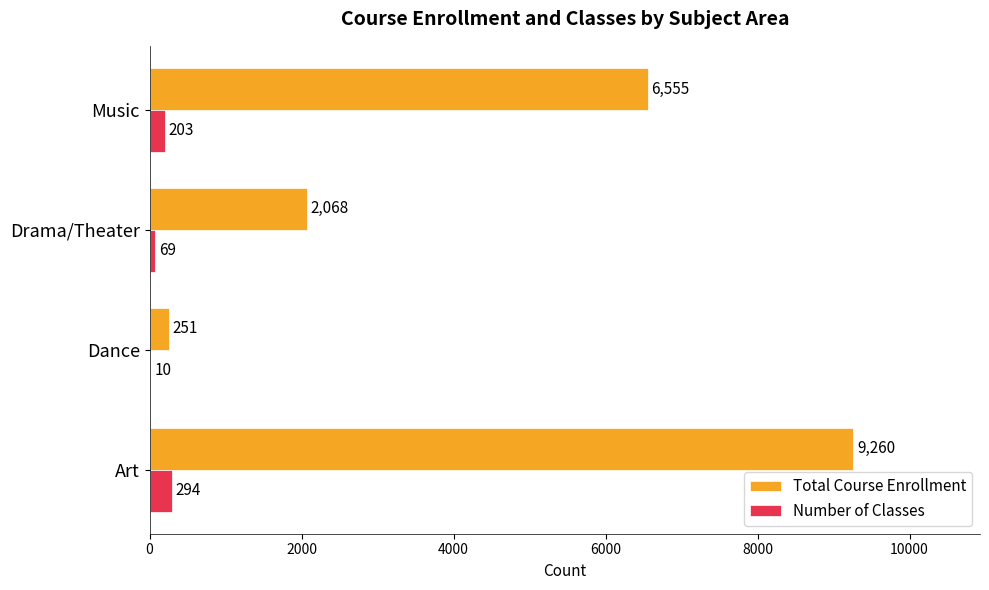

How many distinct data groups are displayed?

2